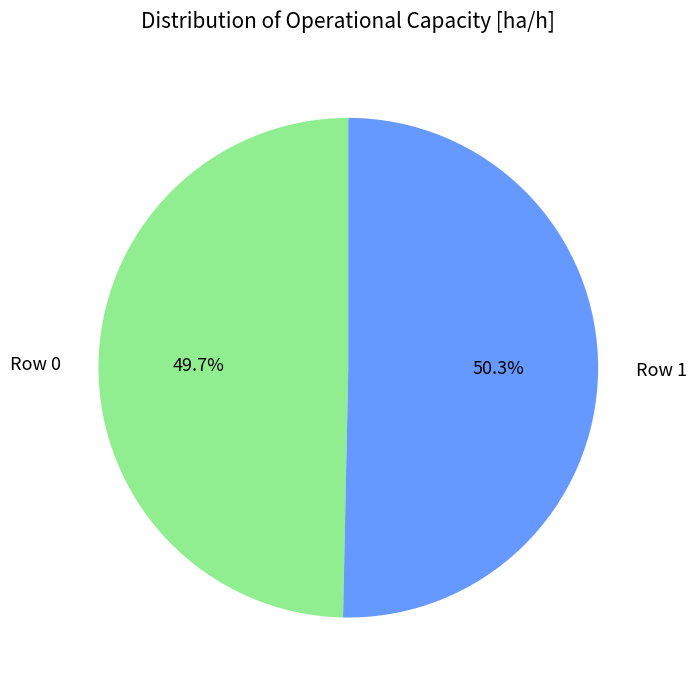

What is the majority slice?

Row 1